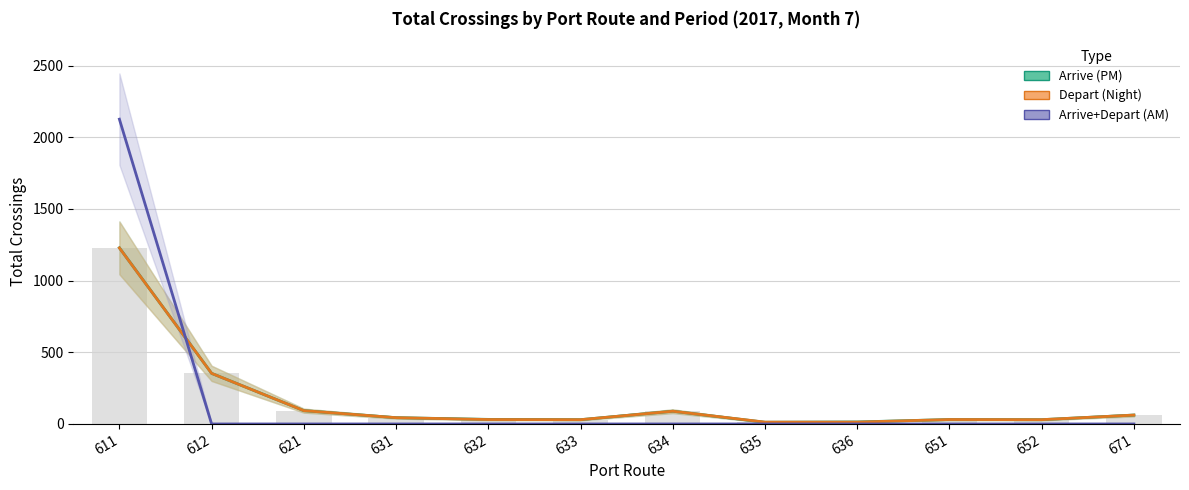

What is the average value of the Arrive (PM) series?

168